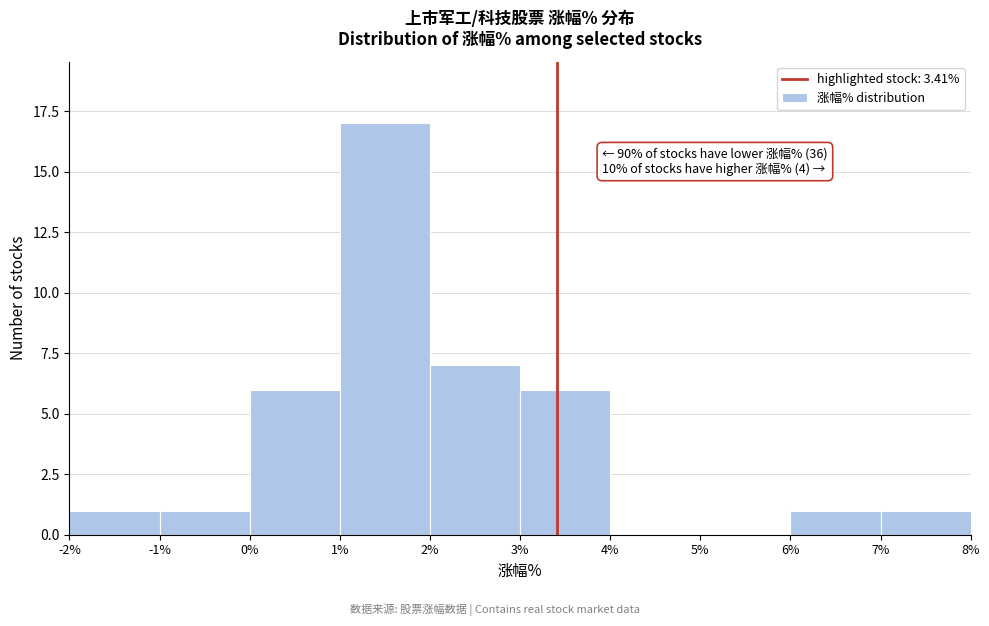

Which range on the x-axis has the tallest bar?

1% to 2%